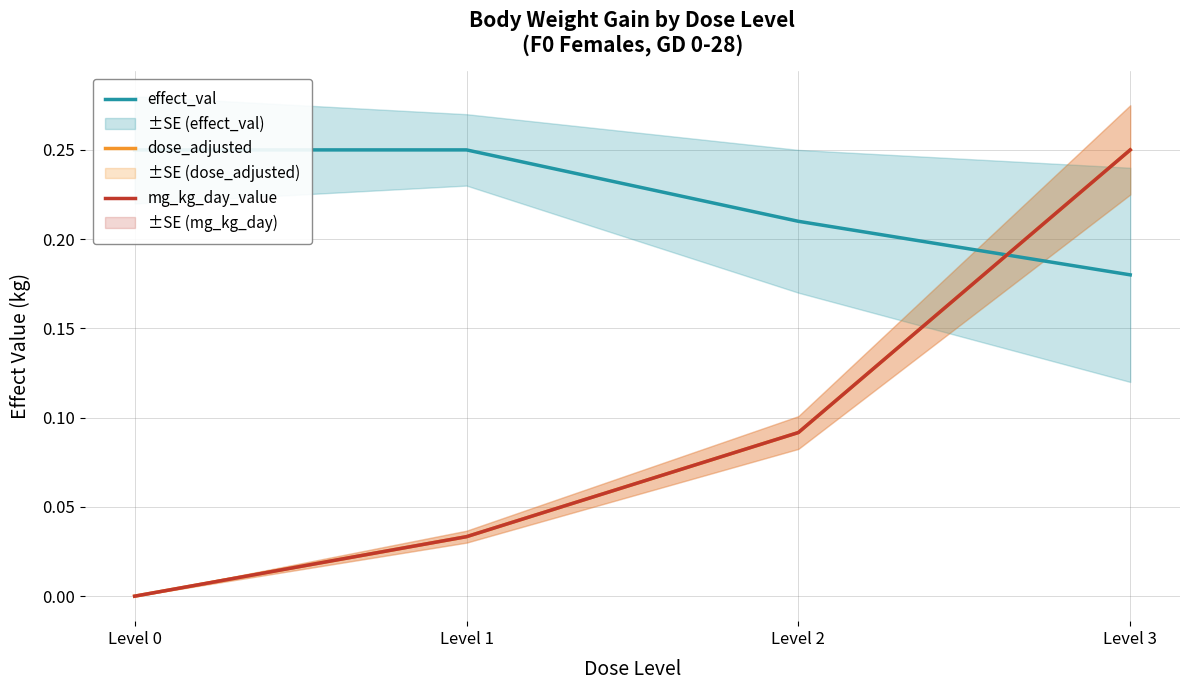

True or false: dose_adjusted has more than 0 points higher than both neighbors.

False